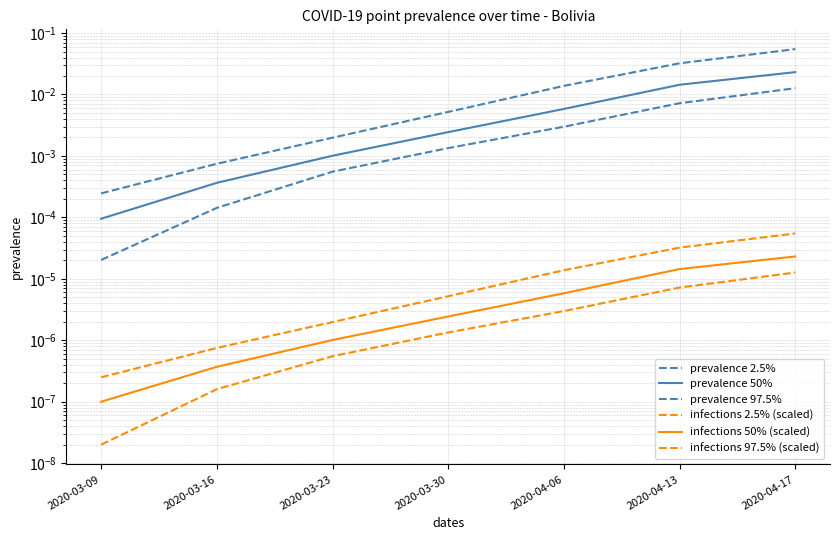

Reading left to right, transcribe all the data shown in this chart.

prevalence 2.5%: 0.0	0.0	0.0	0.0	0.0	0.0	0.0
prevalence 50%: 0.0	0.0	0.0	0.0	0.0	0.0	0.0
prevalence 97.5%: 0.0	0.0	0.0	0.0	0.0	0.0	0.1
infections 2.5% (scaled): 0.0	0.0	0.0	0.0	0.0	0.0	0.0
infections 50% (scaled): 0.0	0.0	0.0	0.0	0.0	0.0	0.0
infections 97.5% (scaled): 0.0	0.0	0.0	0.0	0.0	0.0	0.0